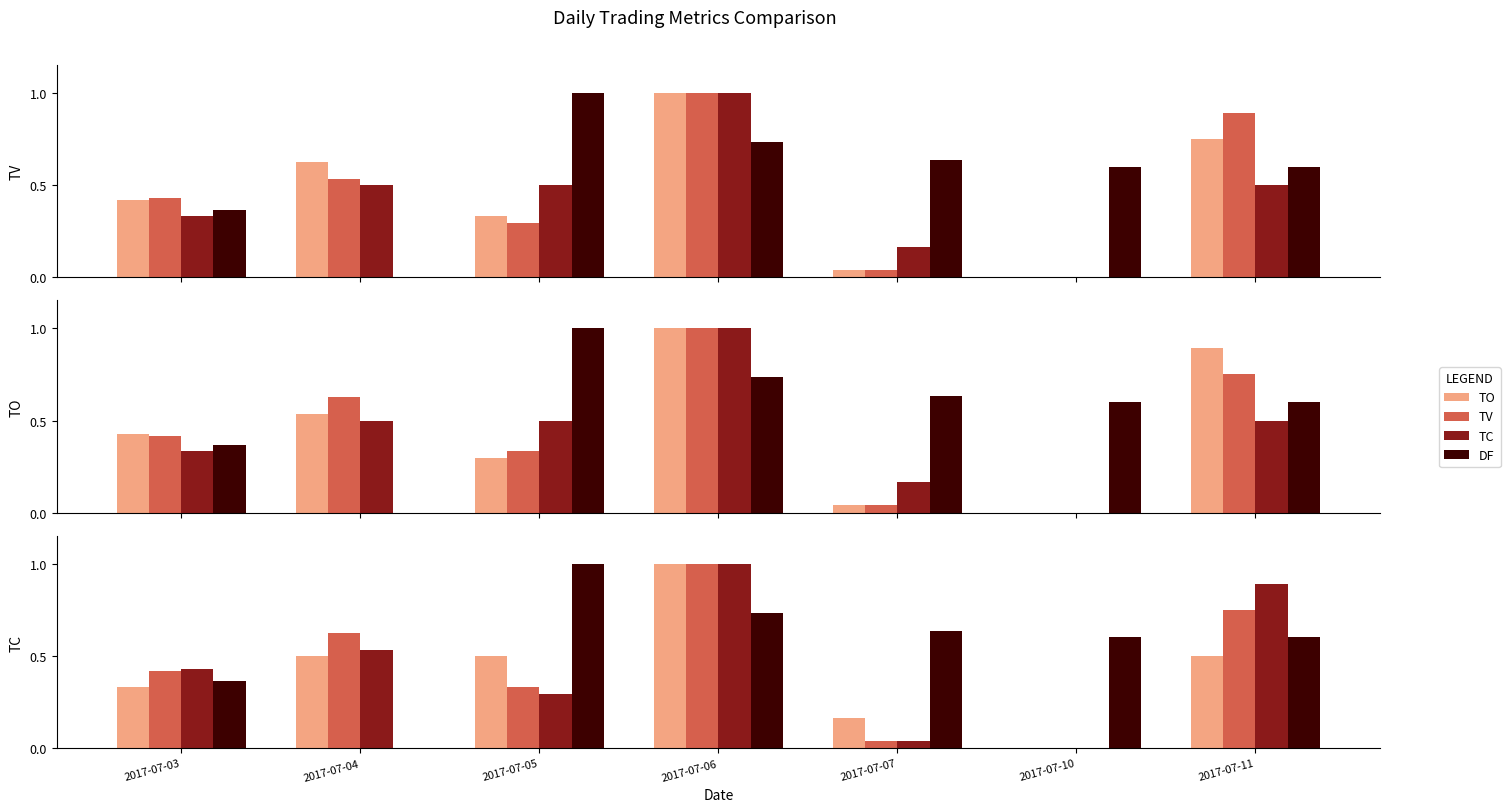

At how many categories does at least one series exceed 0?

7